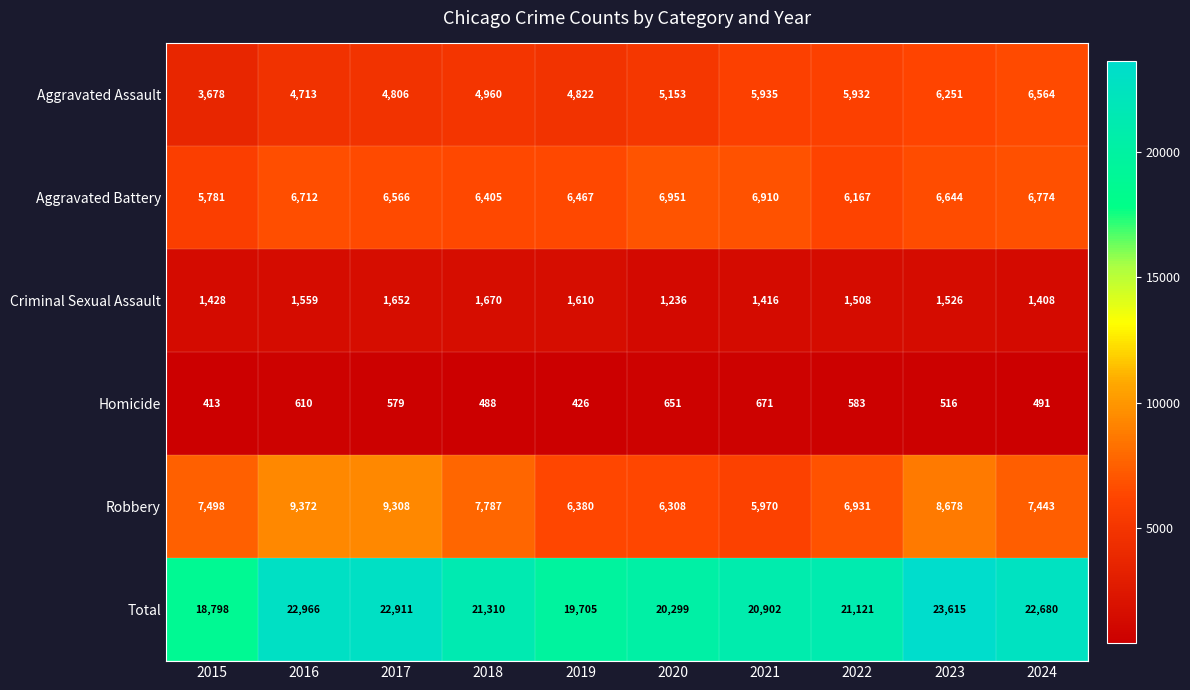

Which series changed the most between 2016 and 2019?

Total